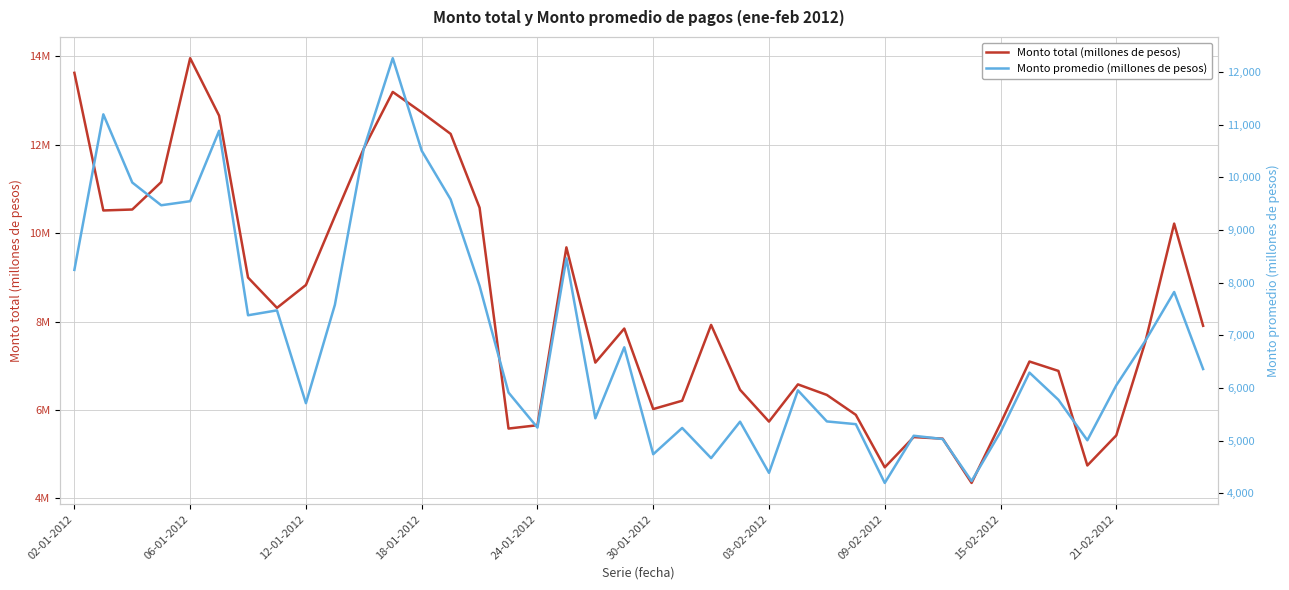

Reading left to right, what are all the values shown in this chart?

Monto total (millones de pesos): 13626290	10513868	10535318	11155760	13957509	12658068	8997159	8311150	8828732	10381876	11915930	13194582	12732997	12245783	10576543	5581655	5656909	9679180	7073307	7843270	6022829	6211096	7926199	6458901	5739293	6580646	6341848	5891970	4704644	5388638	5353438	4351931	5696777	7097774	6885161	4746592	5427050	7533335	10216329	7905471
Monto promedio (millones de pesos): 8243	11197	9902	9470	9547	10884	7381	7474	5711	7578	10545	12263	10506	9582	7940	5913	5248	8461	5424	6773	4742	5241	4668	5360	4388	5955	5365	5313	4197	5093	5031	4233	5165	6292	5776	5007	6050	6892	7823	6360